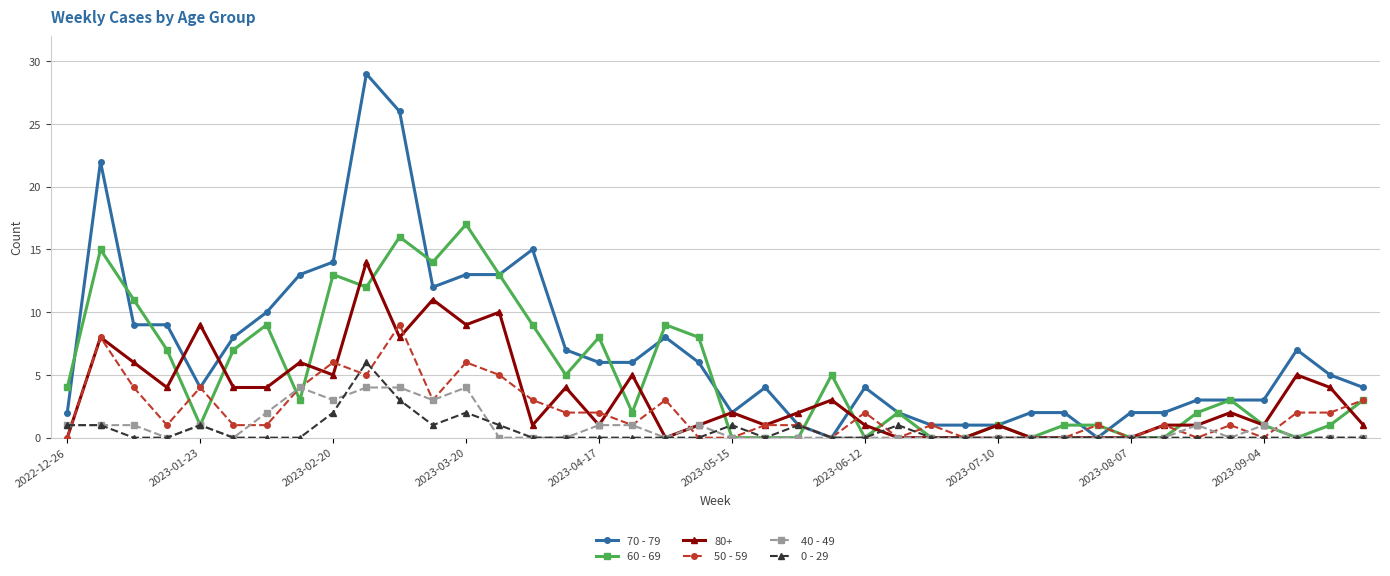

Which series has the largest total across all categories?

70 - 79